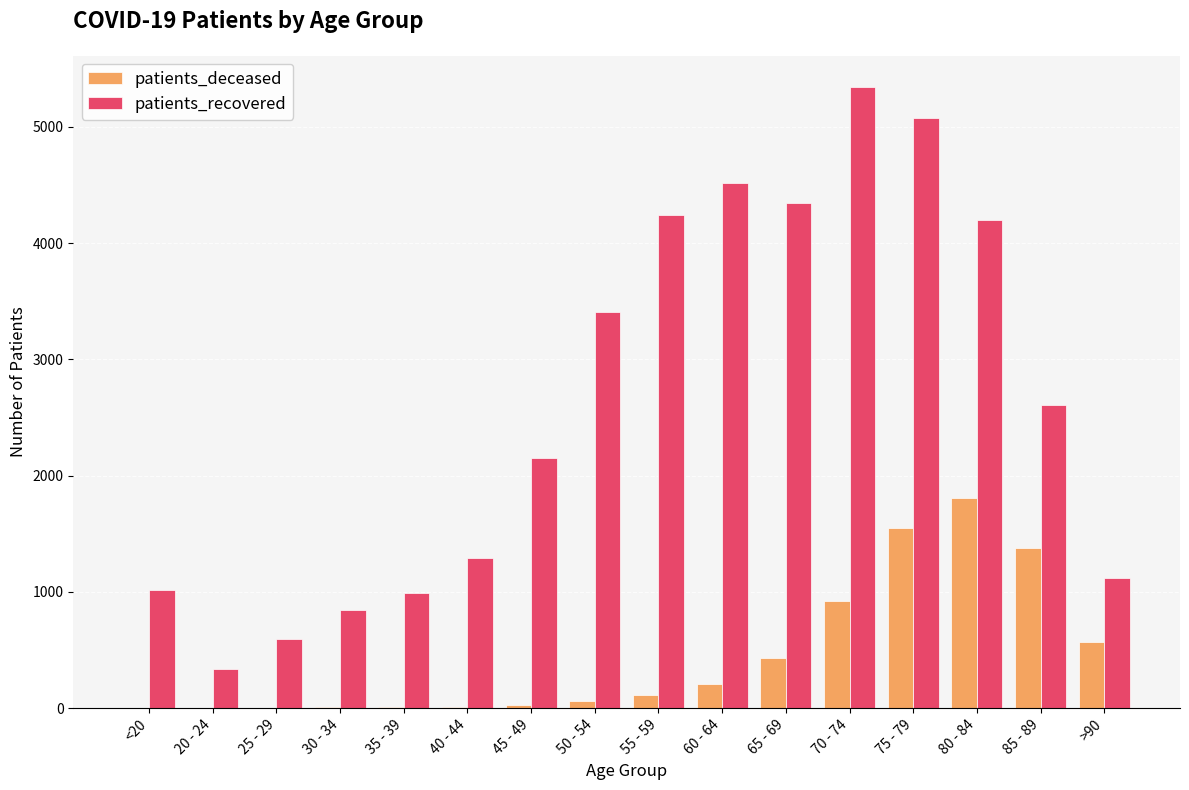

Where is patients_recovered nearest to the value 2839?

85 - 89